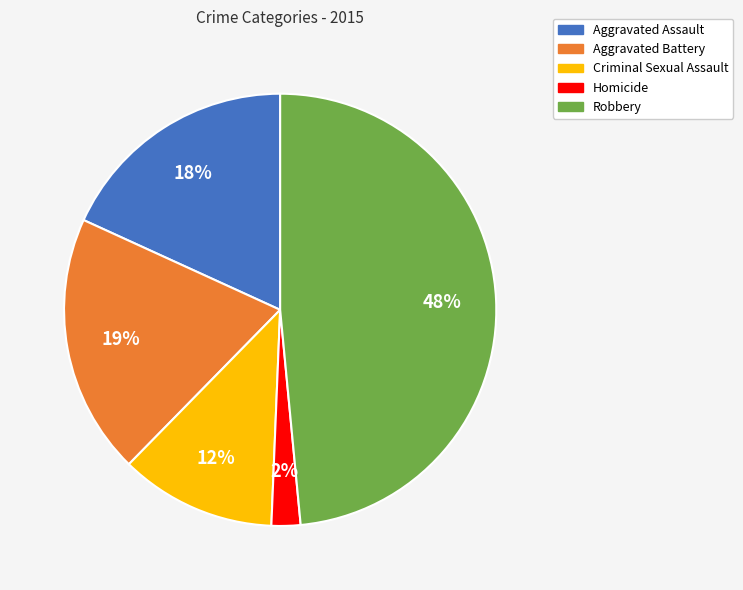

Is it true that Aggravated Battery is 19% of the pie?

True